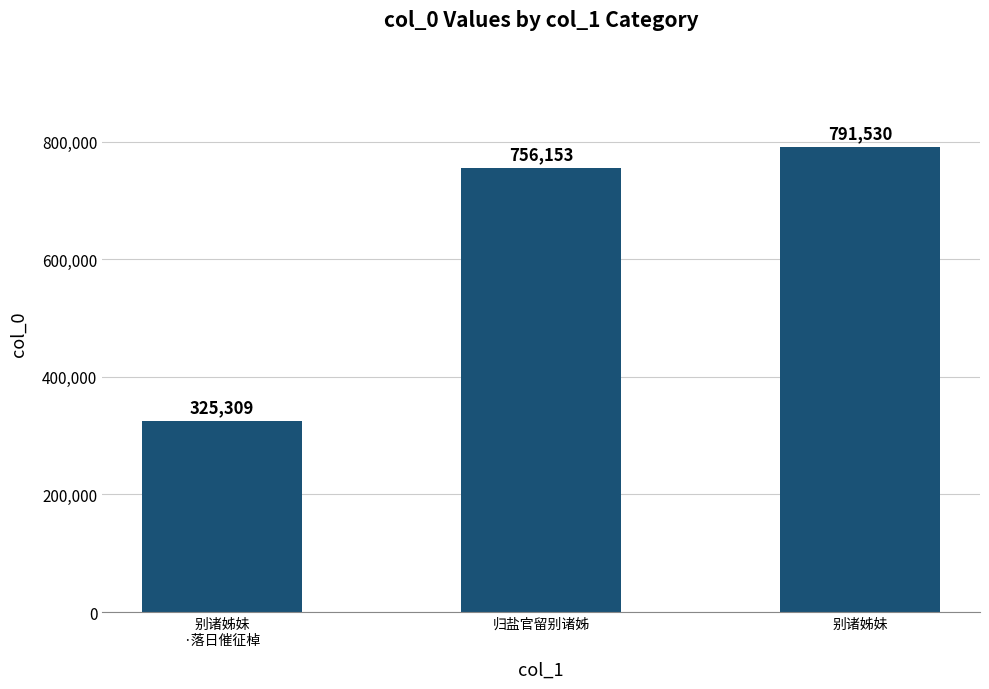

How many bars are there in total?

3